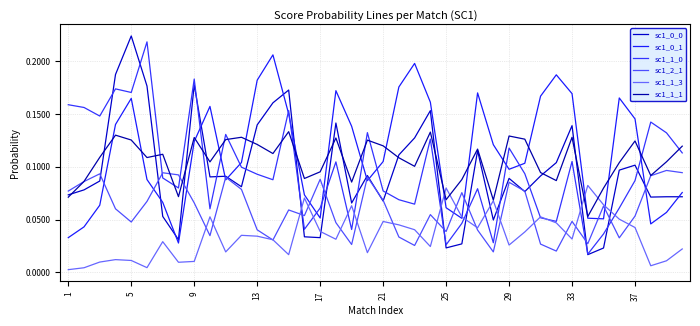

How many interior local peaks does the sc1_1_3 series have?

11